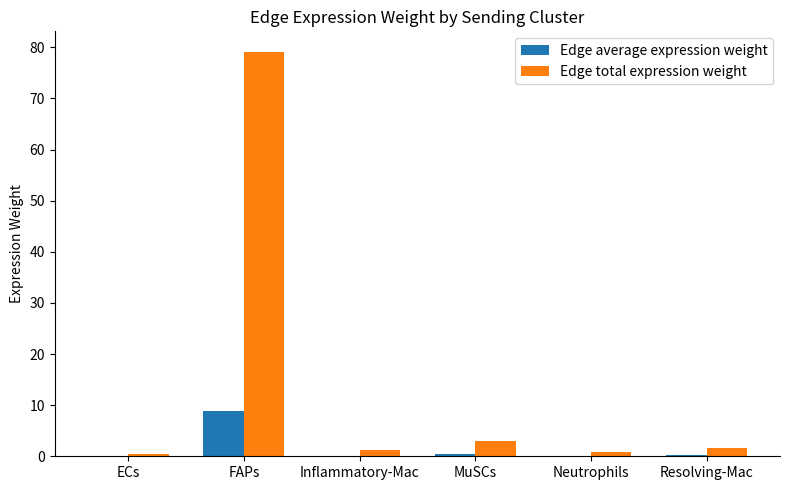

Which series changed the most between Inflammatory-Mac and MuSCs?

Edge total expression weight